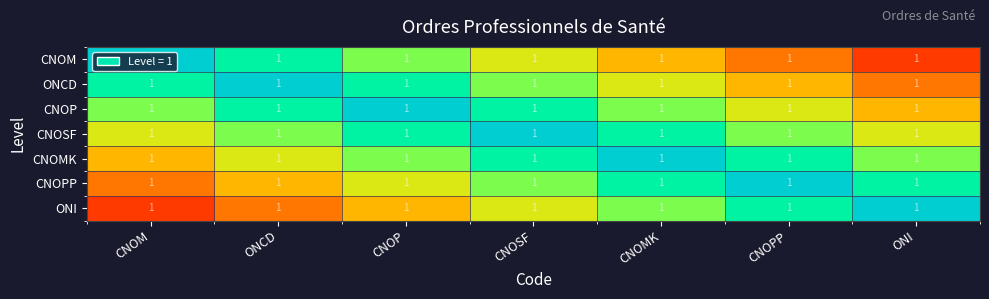

At which category does the chart reach its peak across all series?

CNOM